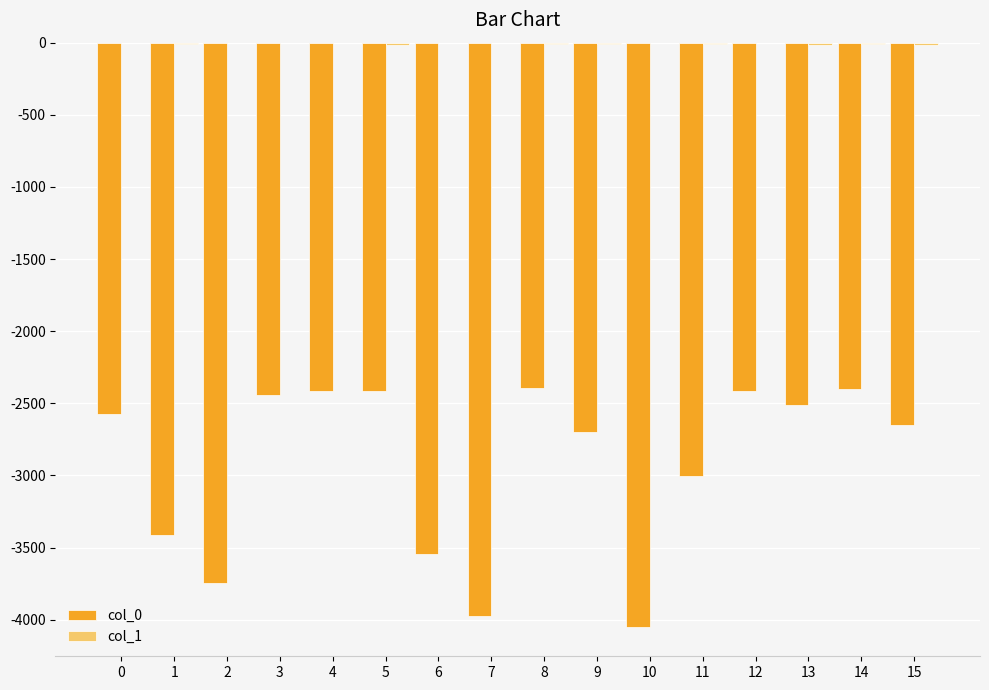

The value of col_0 at 9 is -1504. True or false?

False